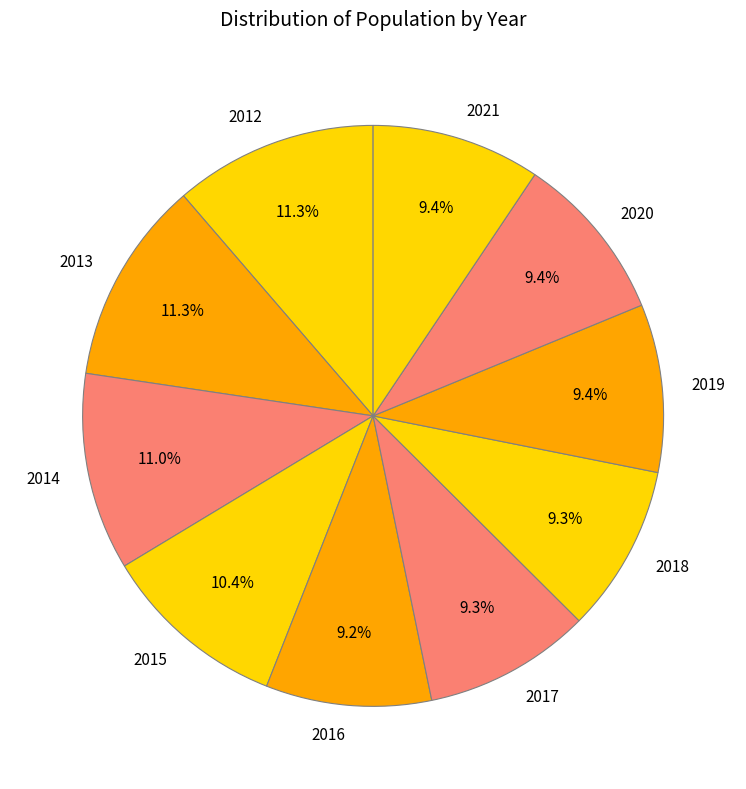

Combined, do 2016 and 2020 account for over 50%?

No